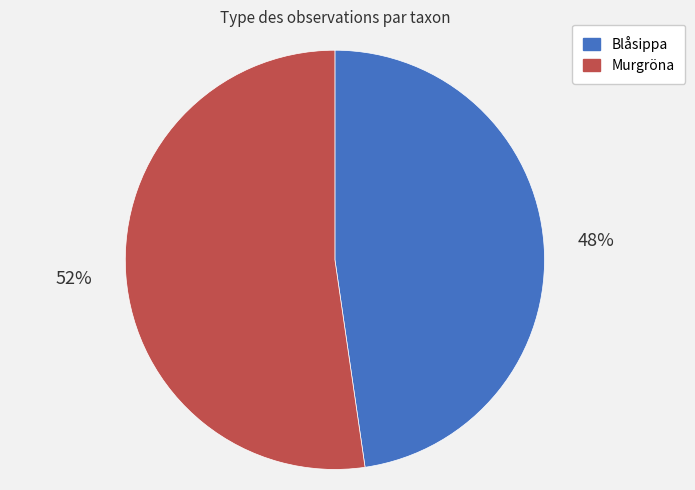

How many slices are in this pie chart?

2